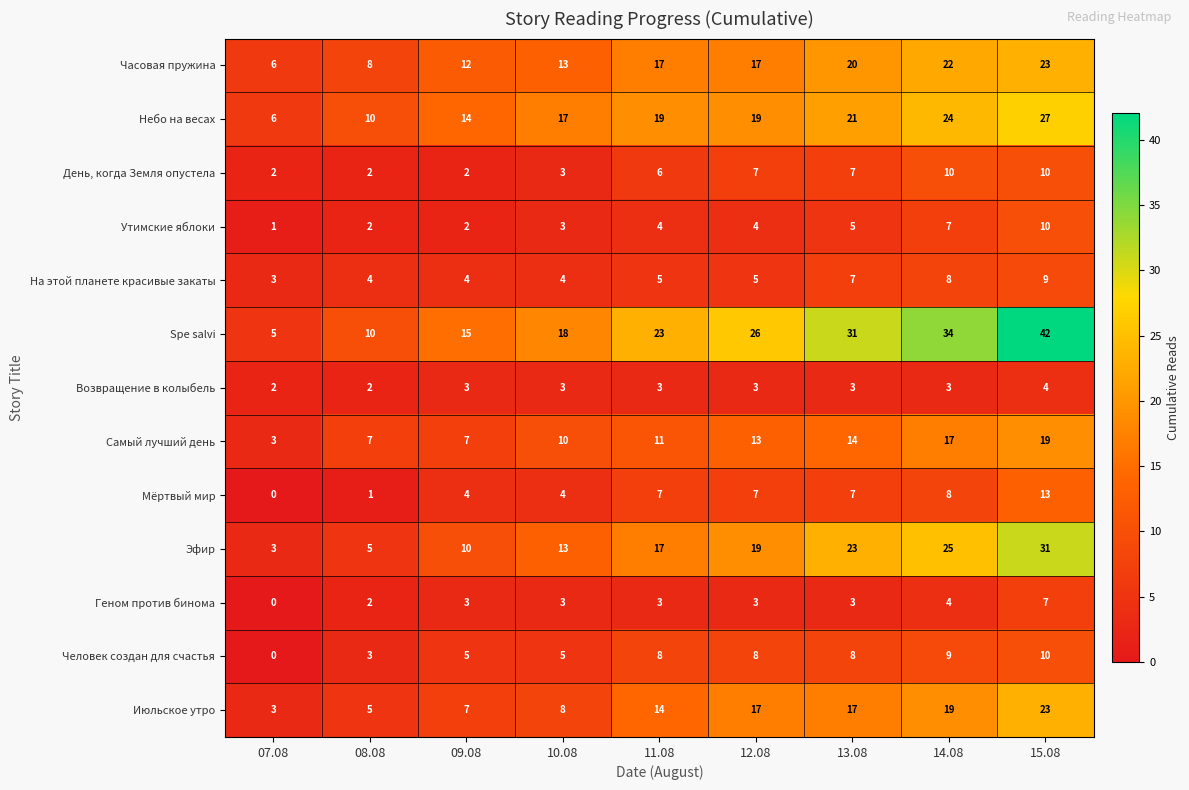

What is the difference between the highest and lowest values at 10.08?

15